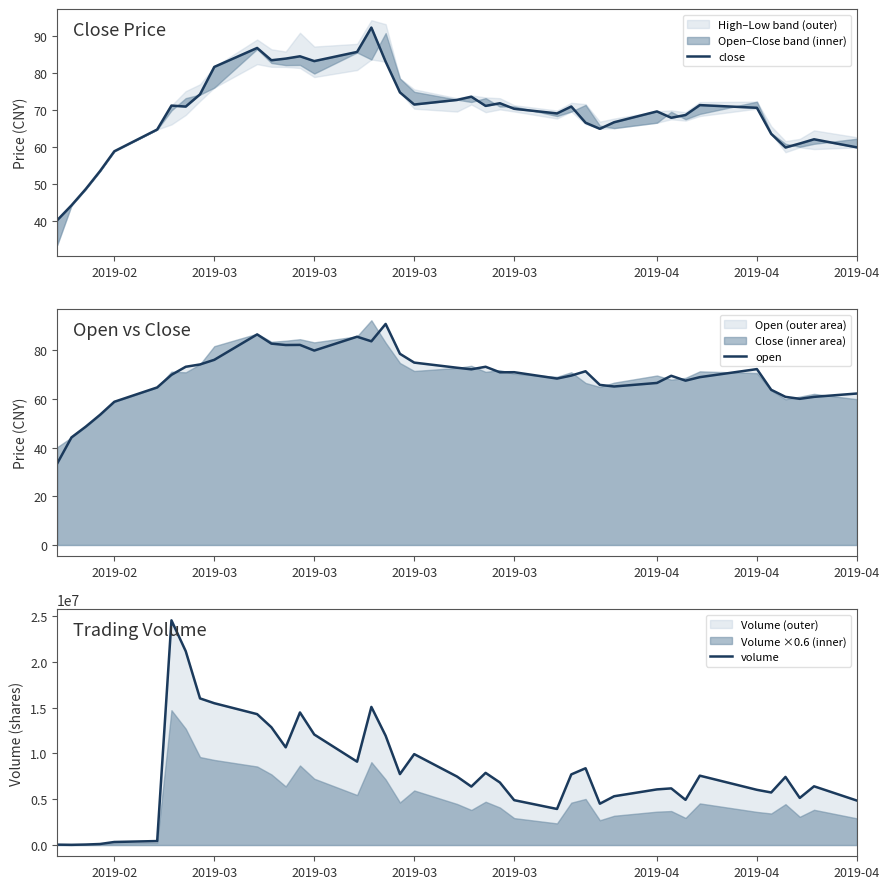

Reading right to left, extract all data points from this chart.

close: 59.9	62.1	60.9	59.9	63.6	70.6	71.4	68.7	67.9	69.6	66.7	64.9	66.6	71.0	69.1	70.4	71.9	71.1	73.6	72.7	71.5	74.8	83.1	92.3	85.7	83.3	84.6	83.9	83.5	86.8	81.7	74.3	71.0	71.2	64.7	58.9	53.5	48.6	44.2	40.2
open: 62.2	60.9	60.1	60.9	63.8	72.3	69.0	67.5	69.5	66.6	65.1	65.8	71.4	69.6	68.4	71.0	71.0	73.2	72.2	72.8	74.9	78.6	90.8	83.7	85.6	79.9	82.2	82.2	82.7	86.5	76.1	74.2	73.2	69.9	64.7	58.9	53.5	48.6	44.2	33.5
volume: 4856975.0	6414277.0	5142873.0	7438175.0	5740082.0	6029407.0	7575052.0	4935534.0	6187120.0	6076030.0	5327852.0	4511750.0	8384749.0	7713603.0	3940009.0	4900467.0	6829992.0	7880211.0	6383698.0	7475969.0	9927555.0	7745086.0	11932185.0	15081487.0	9103223.0	12068878.0	14477624.0	10670403.0	12857199.0	14294066.0	15485401.0	16011780.0	21164117.0	24534115.0	435346.0	334049.0	113844.0	55205.0	23975.0	43486.0